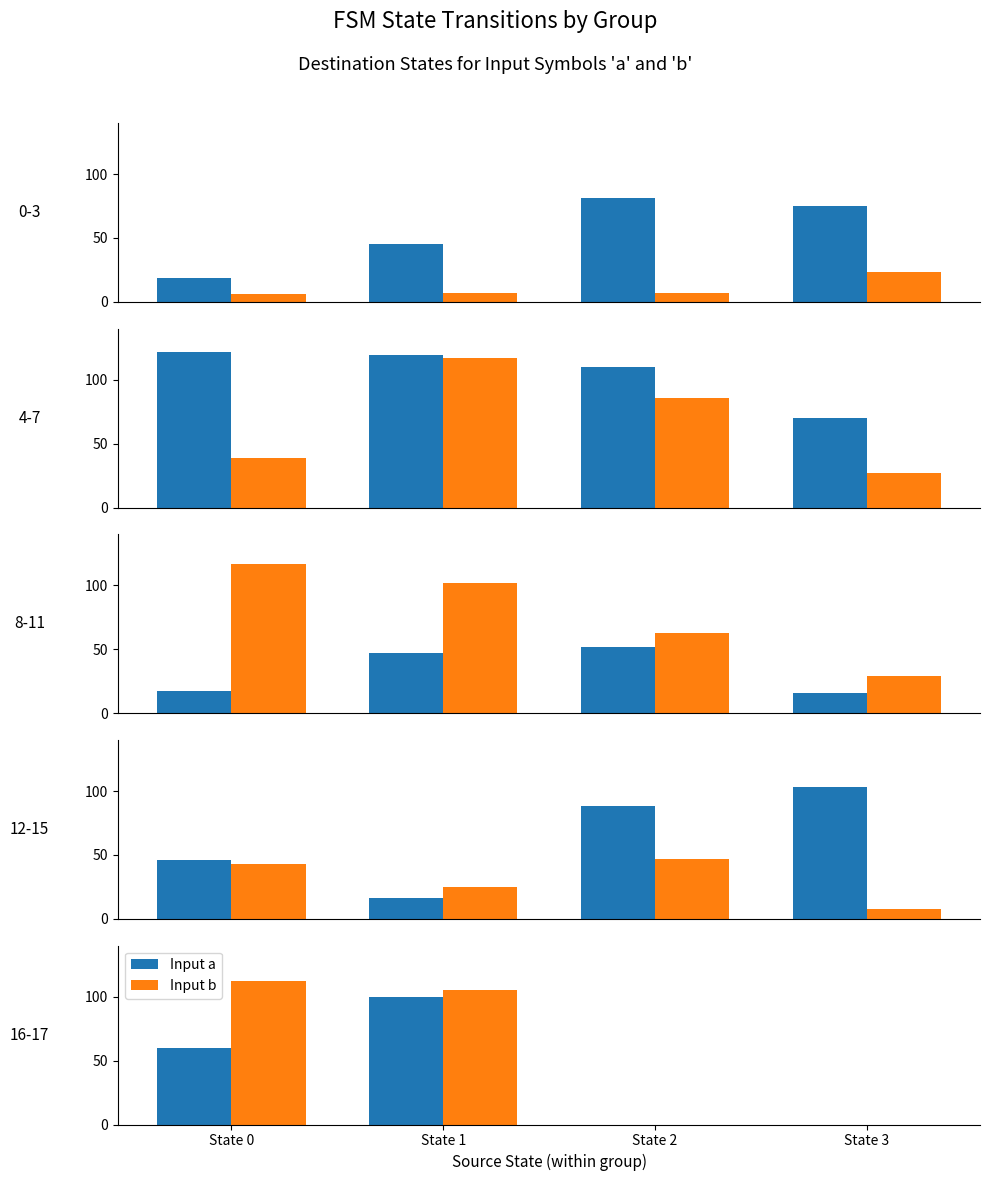

What is the difference between the second highest and second lowest values in the Input b series?

105